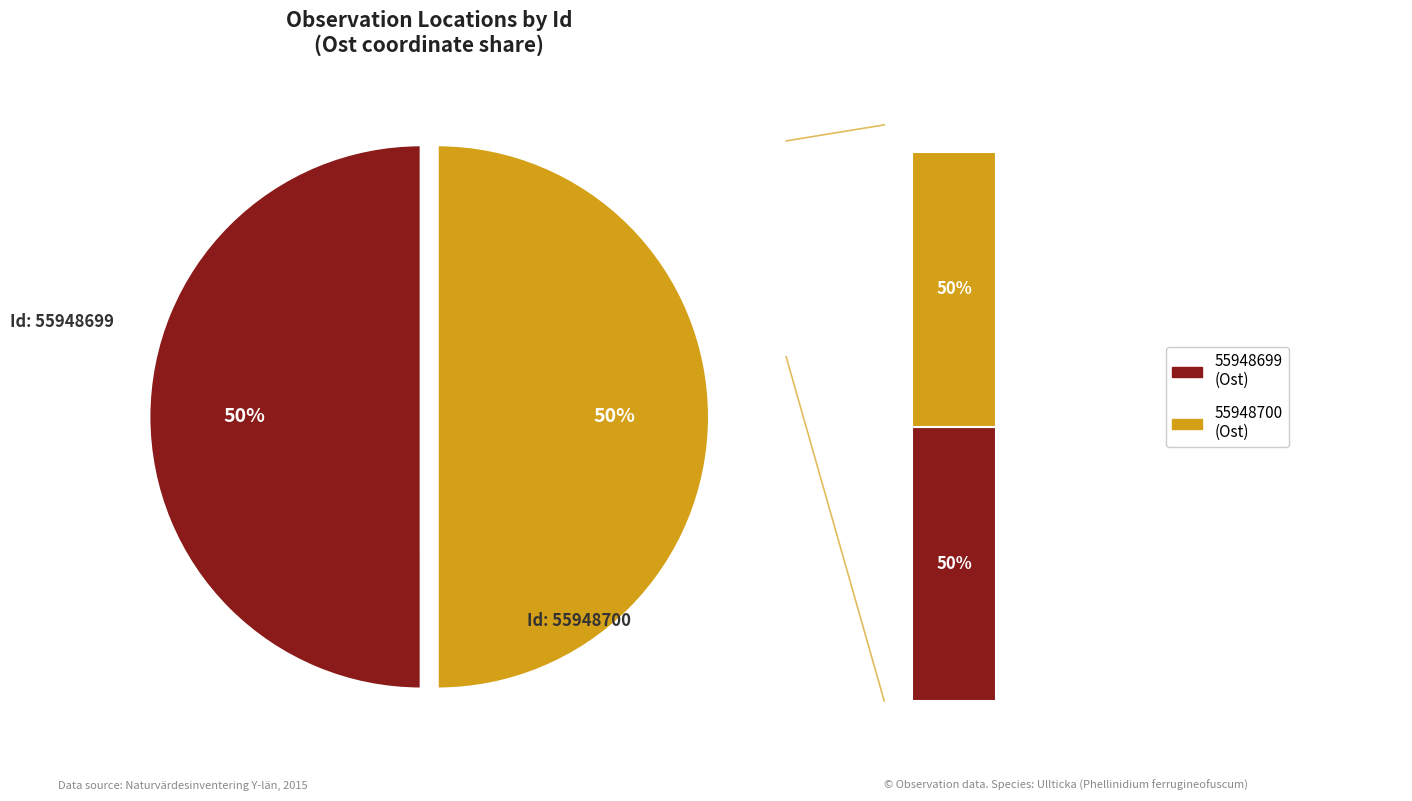

What is the smallest slice in the pie chart?

55948700